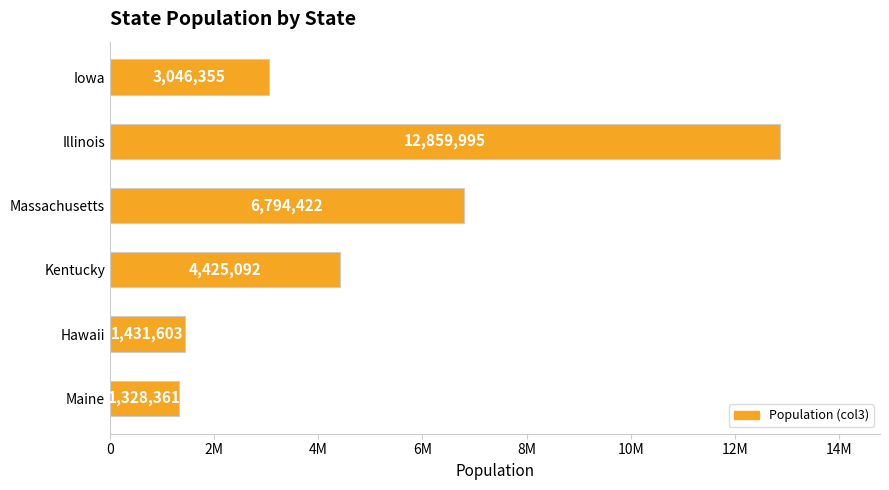

Are the bars horizontal?

Yes